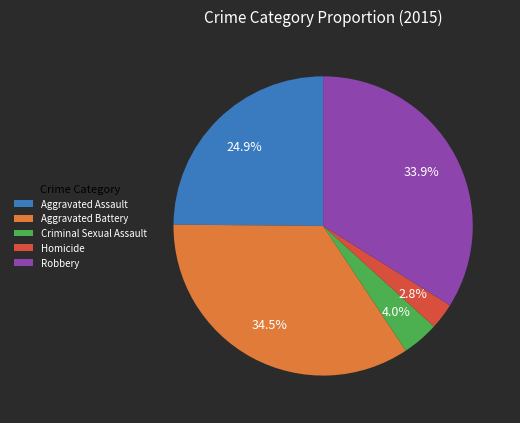

Is the sum of Robbery and Aggravated Assault greater than half?

Yes